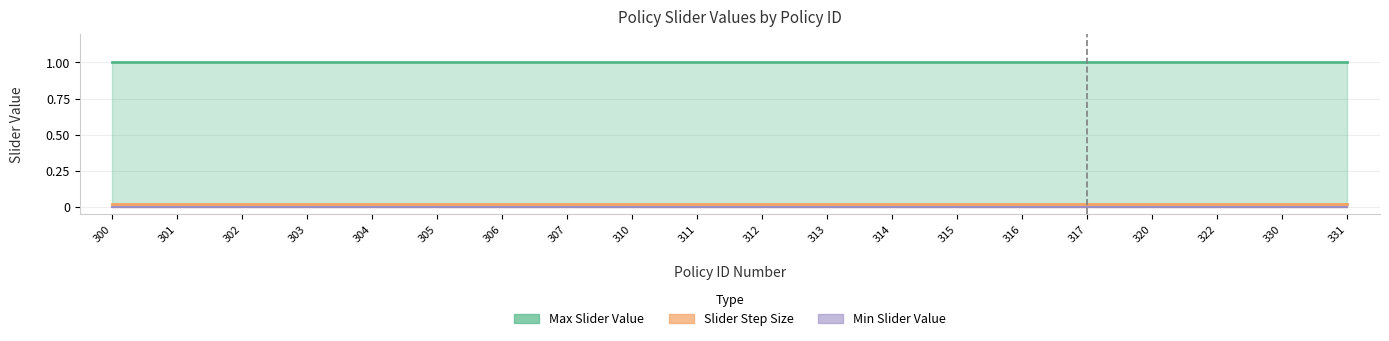

Reading left to right, extract all data points from this chart.

Max Slider Value: 300=1.0	301=1.0	302=1.0	303=1.0	304=1.0	305=1.0	306=1.0	307=1.0	310=1.0	311=1.0	312=1.0	313=1.0	314=1.0	315=1.0	316=1.0	317=1.0	320=1.0	322=1.0	330=1.0	331=1.0
Slider Step Size: 300=0.0	301=0.0	302=0.0	303=0.0	304=0.0	305=0.0	306=0.0	307=0.0	310=0.0	311=0.0	312=0.0	313=0.0	314=0.0	315=0.0	316=0.0	317=0.0	320=0.0	322=0.0	330=0.0	331=0.0
Min Slider Value: 300=0.0	301=0.0	302=0.0	303=0.0	304=0.0	305=0.0	306=0.0	307=0.0	310=0.0	311=0.0	312=0.0	313=0.0	314=0.0	315=0.0	316=0.0	317=0.0	320=0.0	322=0.0	330=0.0	331=0.0